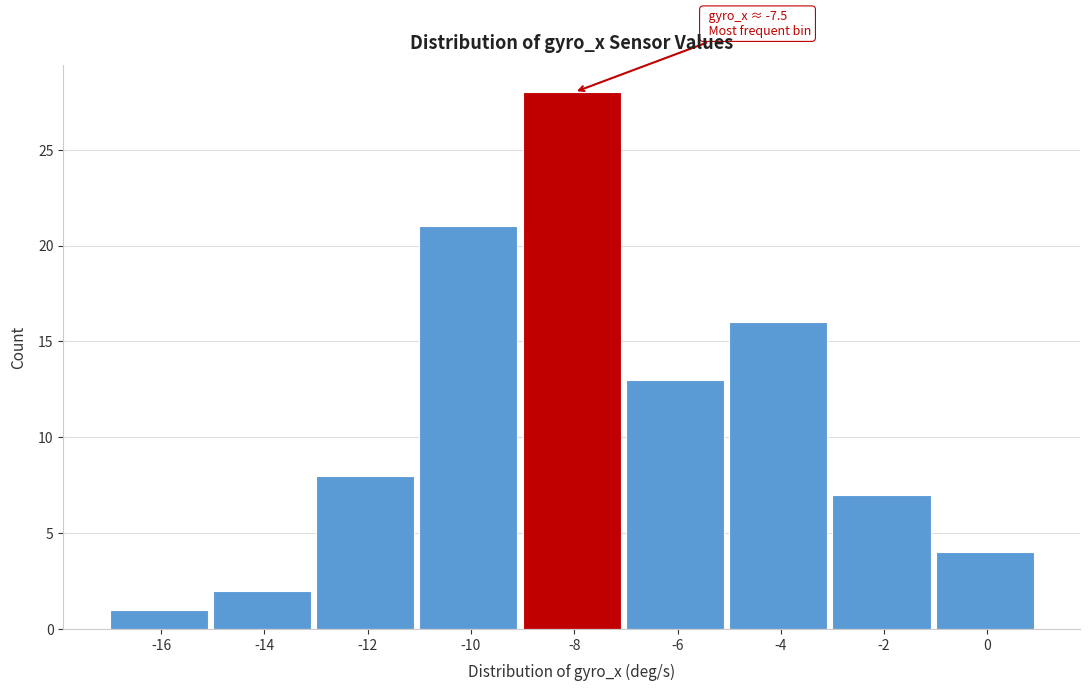

Reading right to left, extract all data points from this chart.

4	7	16	13	28	21	8	2	1